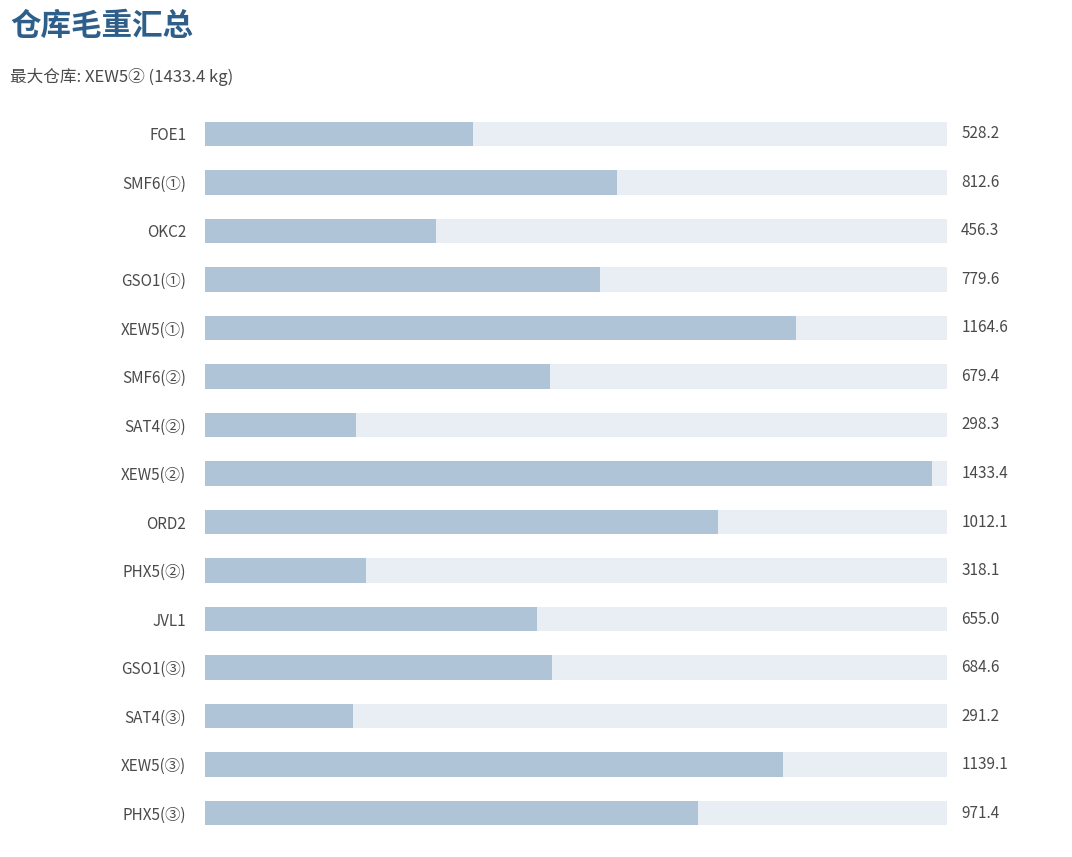

What value does the data have at SAT4(③)?

291.2